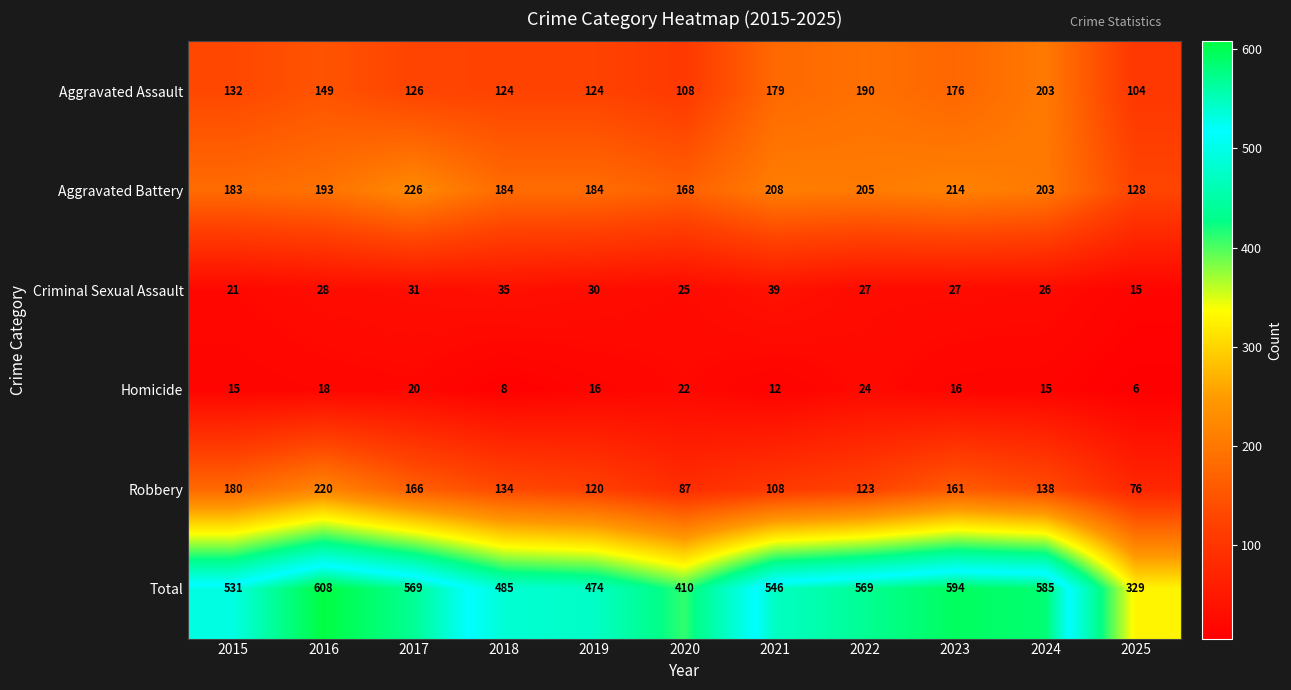

Between 2017 and 2018, which series saw the biggest shift?

Total